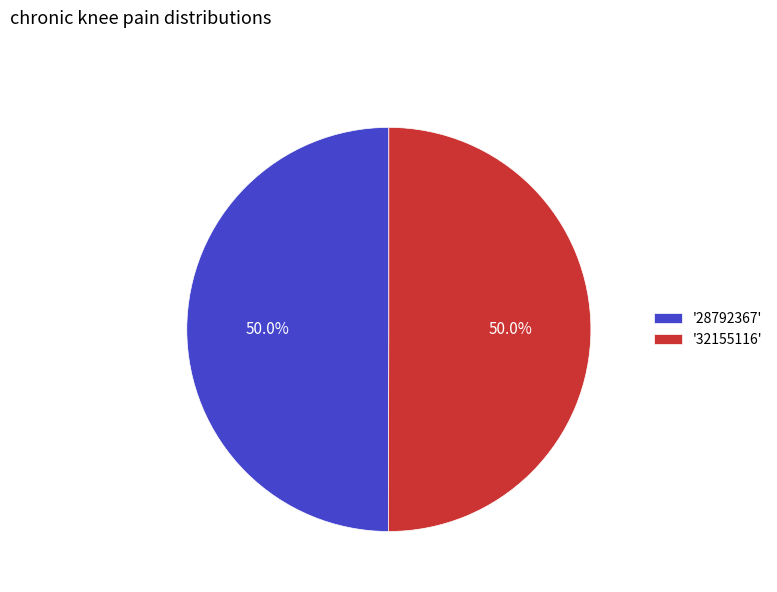

What portion of the pie excludes '32155116'?

50.0%